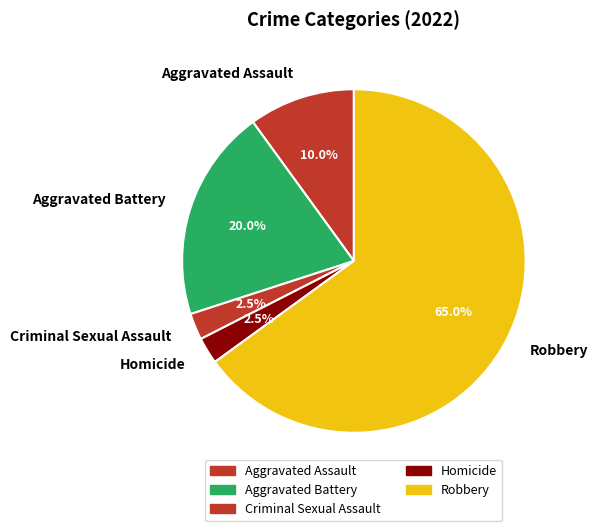

Does any single category account for the majority?

Yes